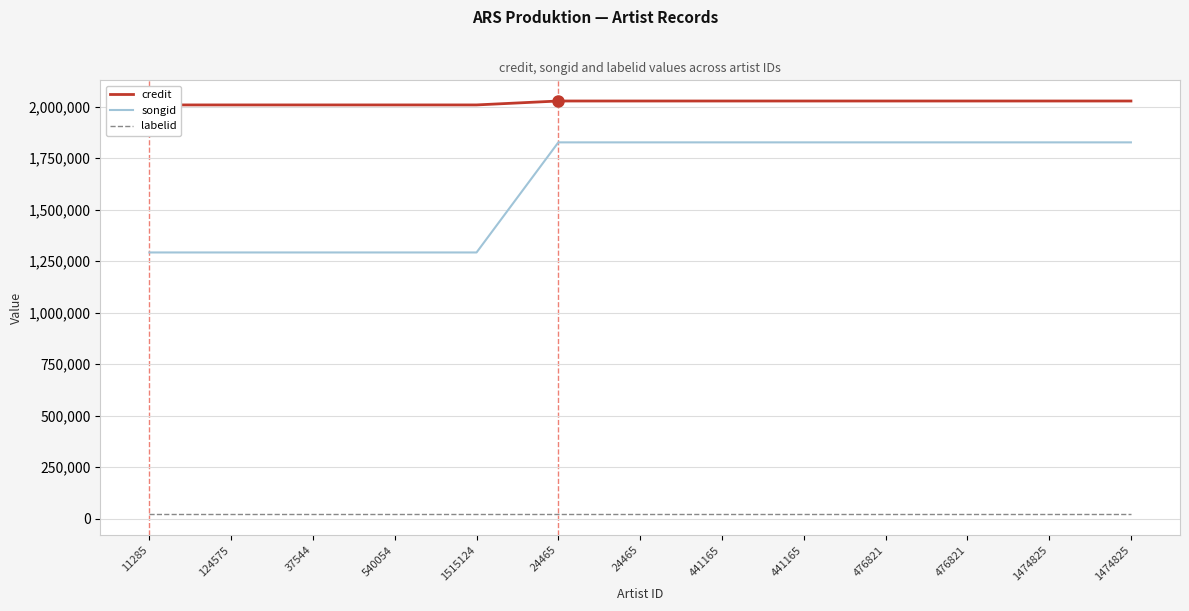

How many data points in songid are less than 1827112?

5